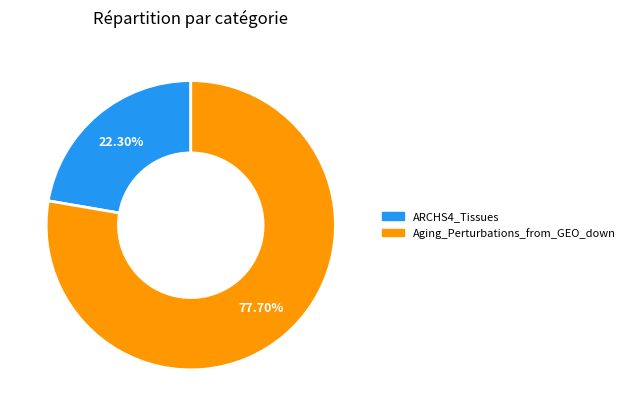

To the nearest percent, what is the difference between the largest and smallest slice percentages?

55%